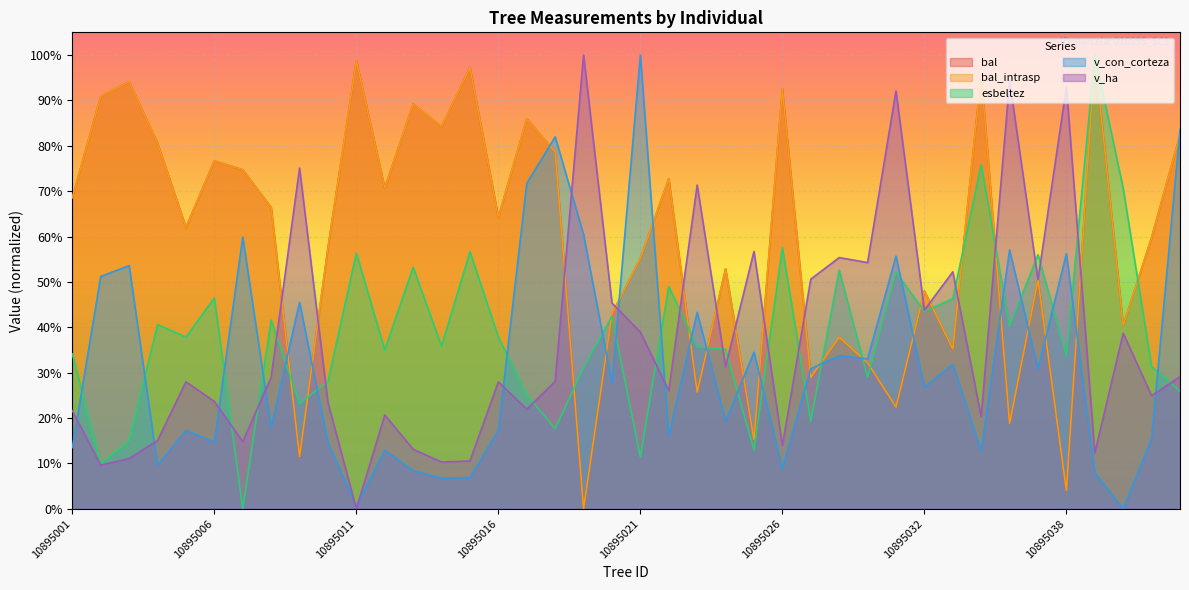

How many positive values does the bal series have?

39